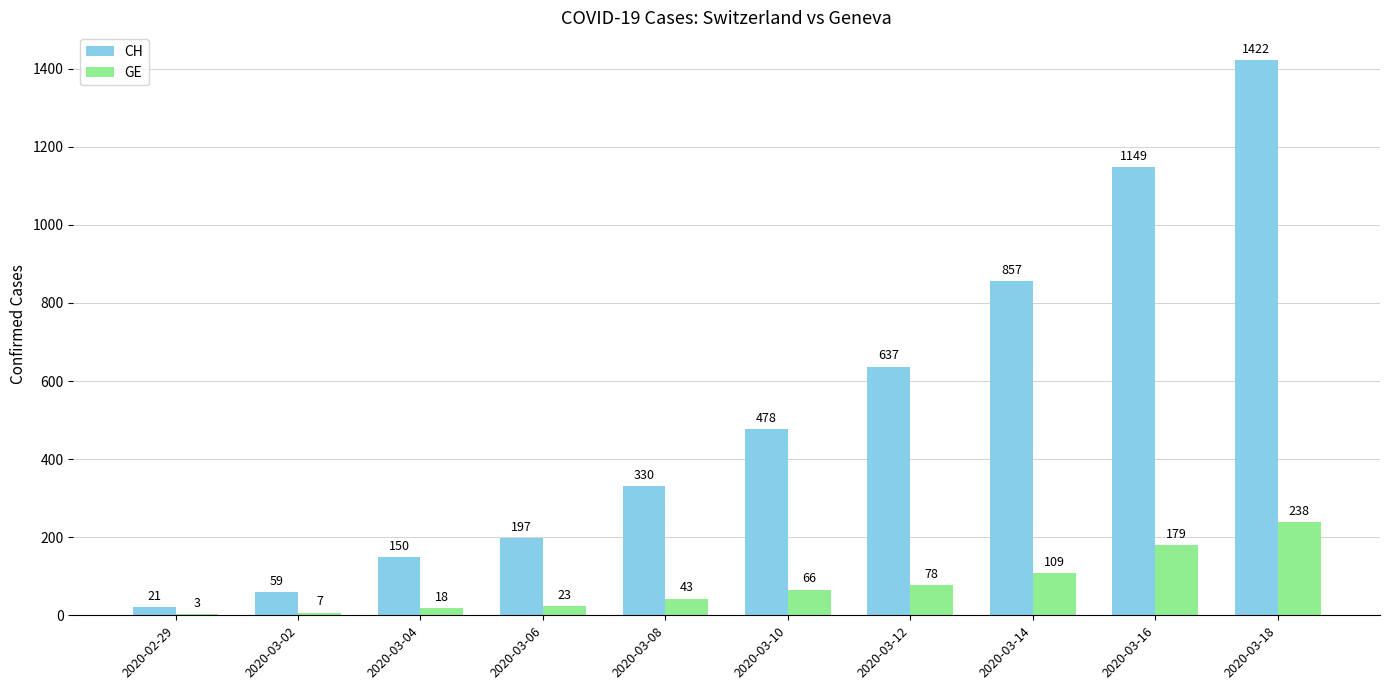

The value of GE at 2020-03-16 is 179. True or false?

True